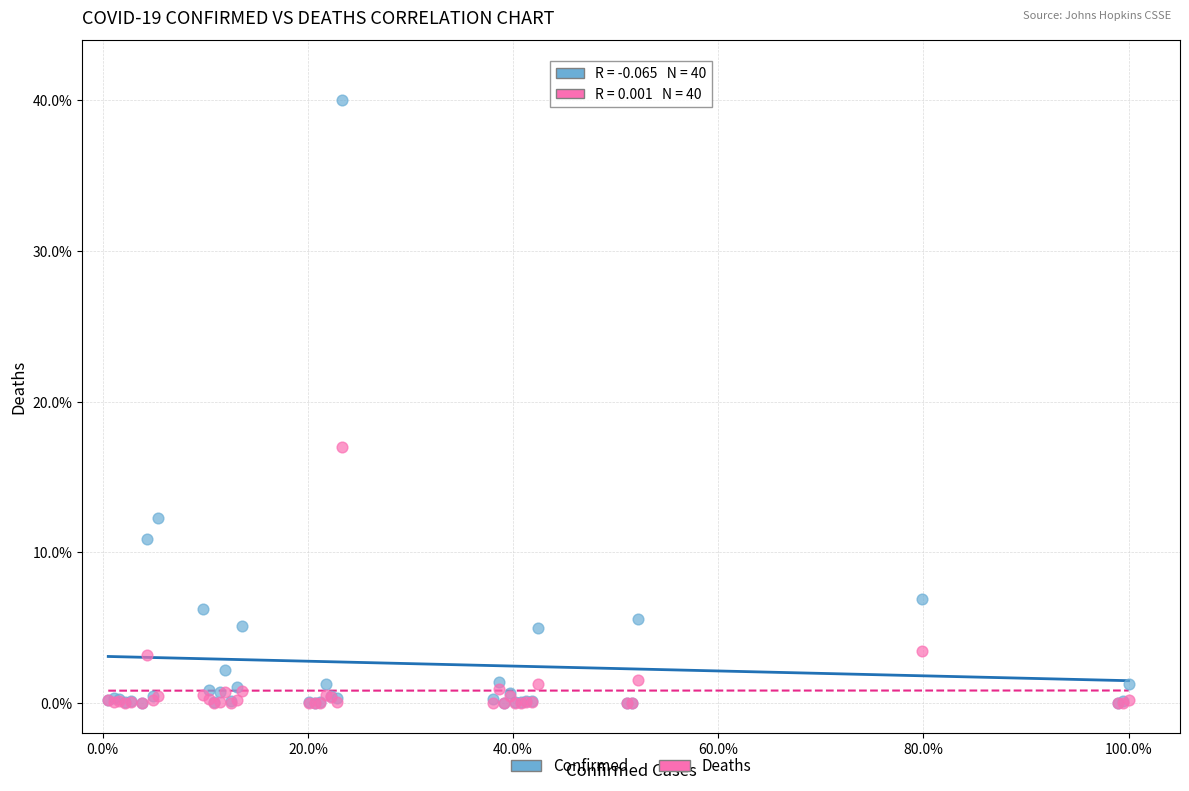

In the Confirmed series, what Y value is closest to 20?

12.3